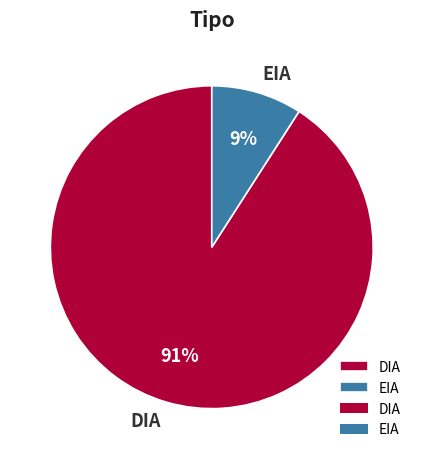

Rank the categories by value from highest to lowest.

DIA, EIA